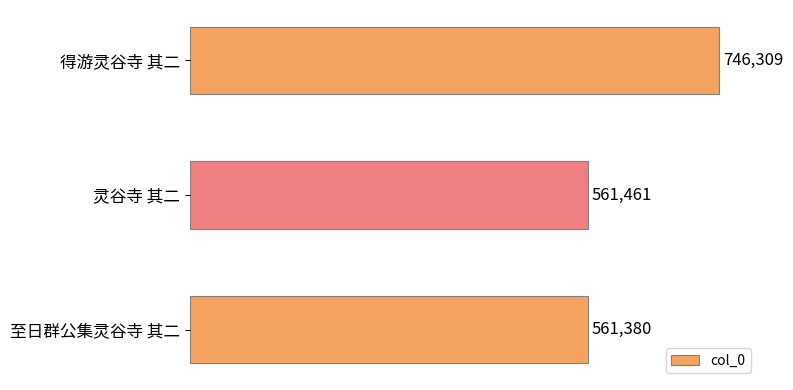

Are the bars horizontal?

Yes